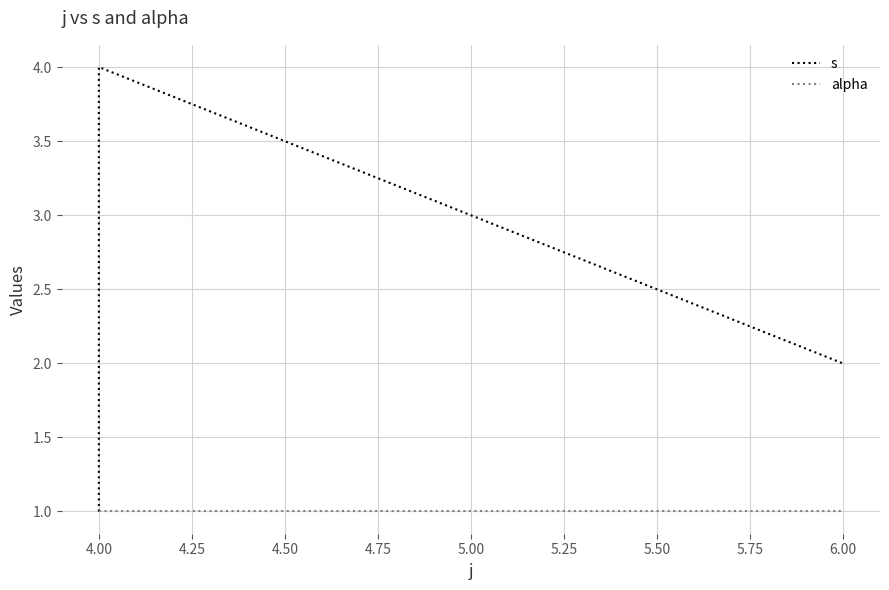

What are all the series names shown in the legend?

s, alpha